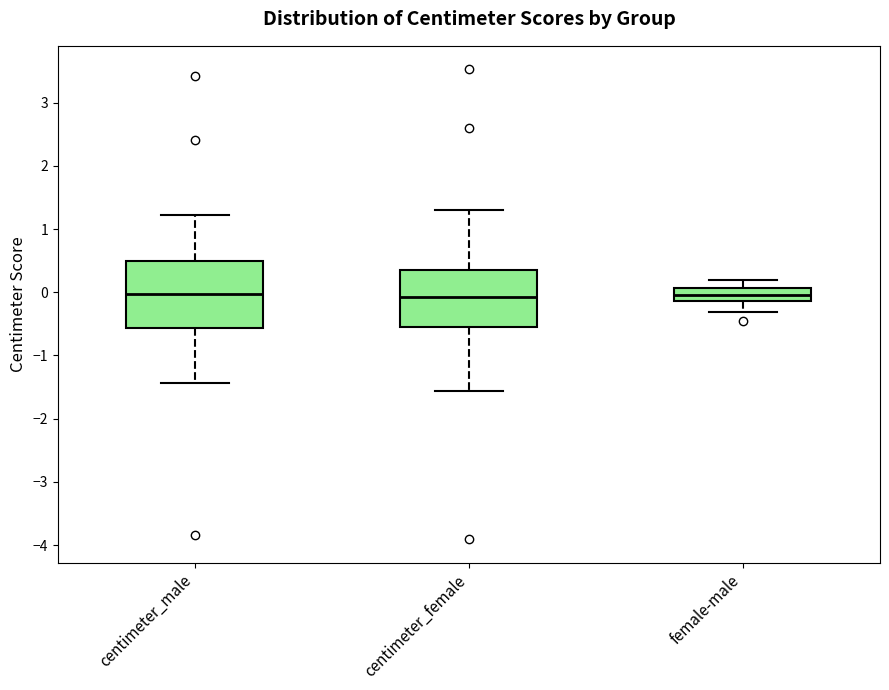

Reading left to right, transcribe this box plot: for each box, give where its median line is, the range the box spans, and where its two whiskers end, as read against the y-axis. The values are not printed on the chart, so give them approximately, as read against the axis.

centimeter_male: median 0.0, box -0.6 to 0.5, whiskers -1.4 to 1.2
centimeter_female: median -0.1, box -0.5 to 0.4, whiskers -1.6 to 1.3
female-male: median -0.1 (inside the box), box -0.1 to 0.1, whiskers -0.3 to 0.2